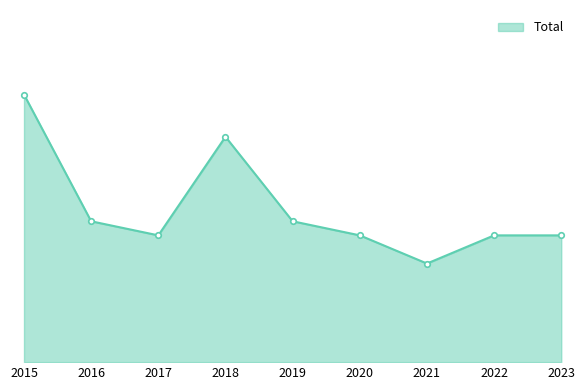

Which has a higher value, 2019 or 2016?

2019